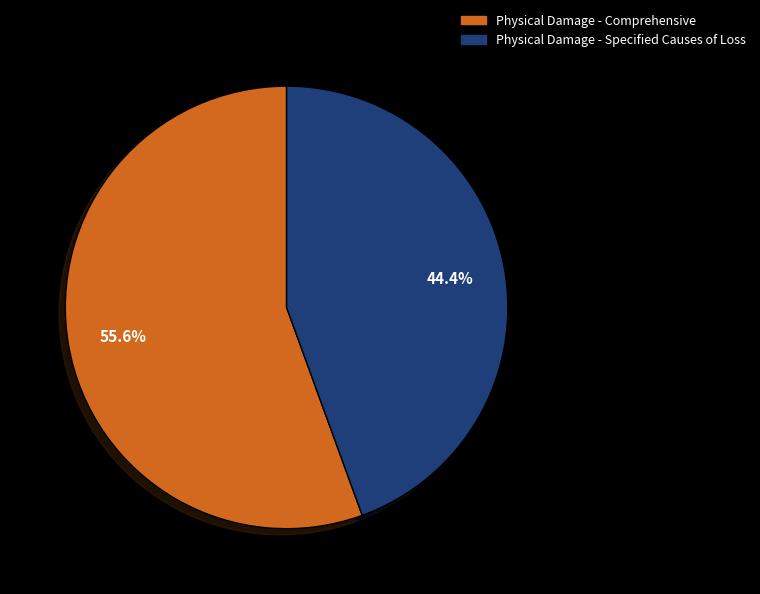

To the nearest percent, what is the difference between the Physical Damage - Comprehensive and Physical Damage - Specified Causes of Loss slice percentages?

11%